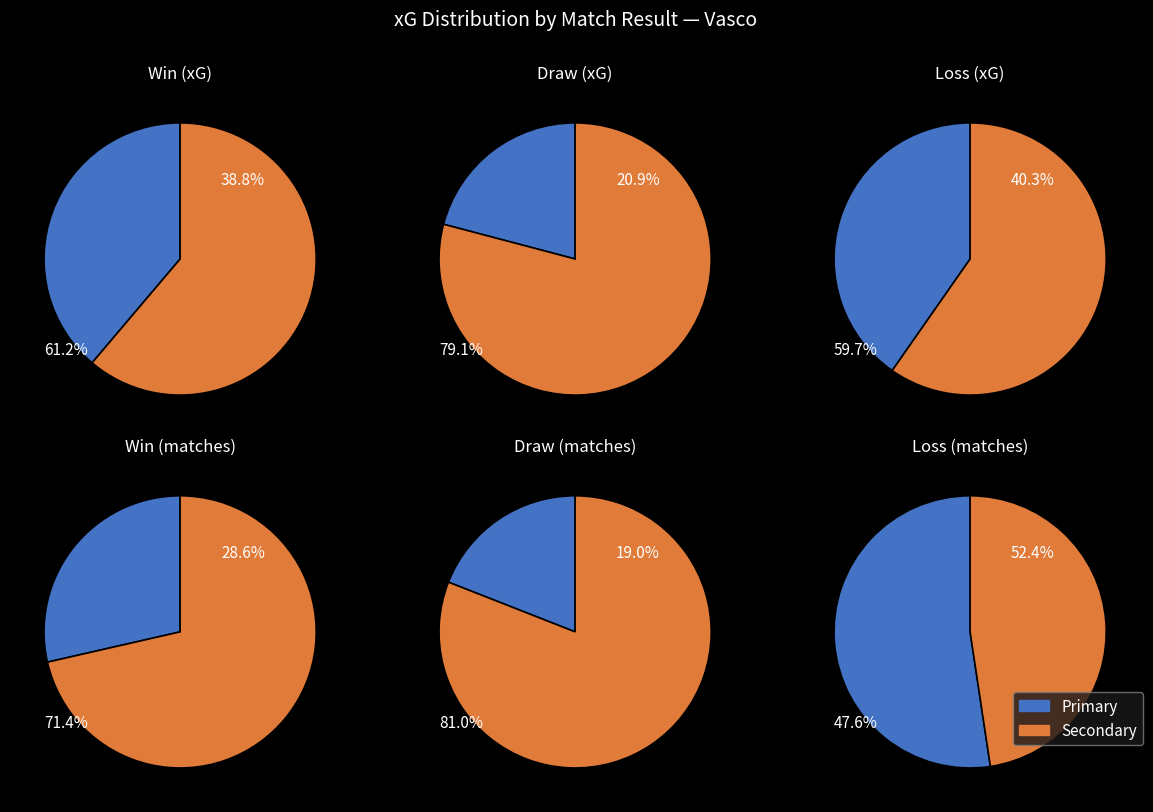

Rank the categories by value from lowest to highest.

D, W, L